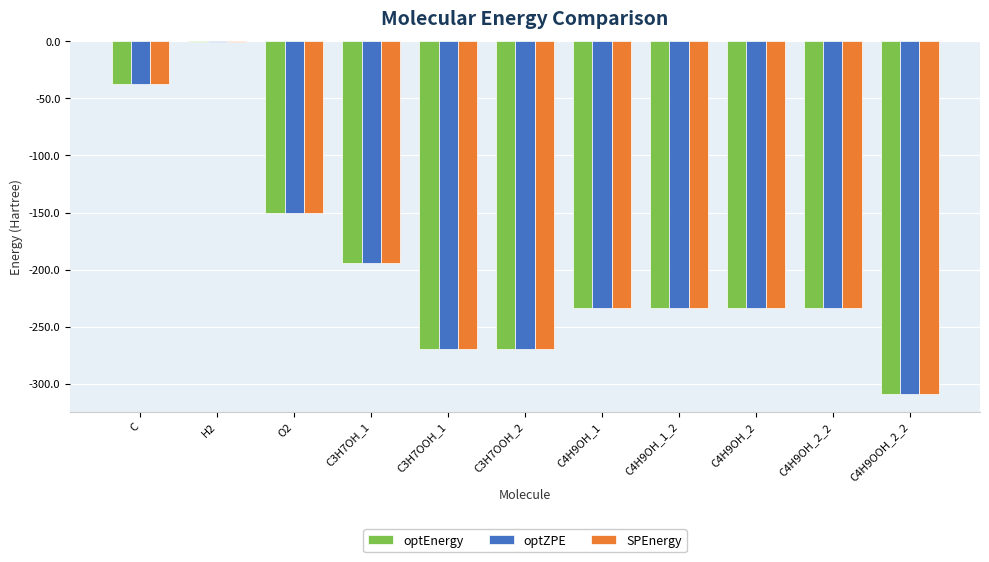

Which label corresponds to the smallest value in the chart?

C4H9OOH_2_2